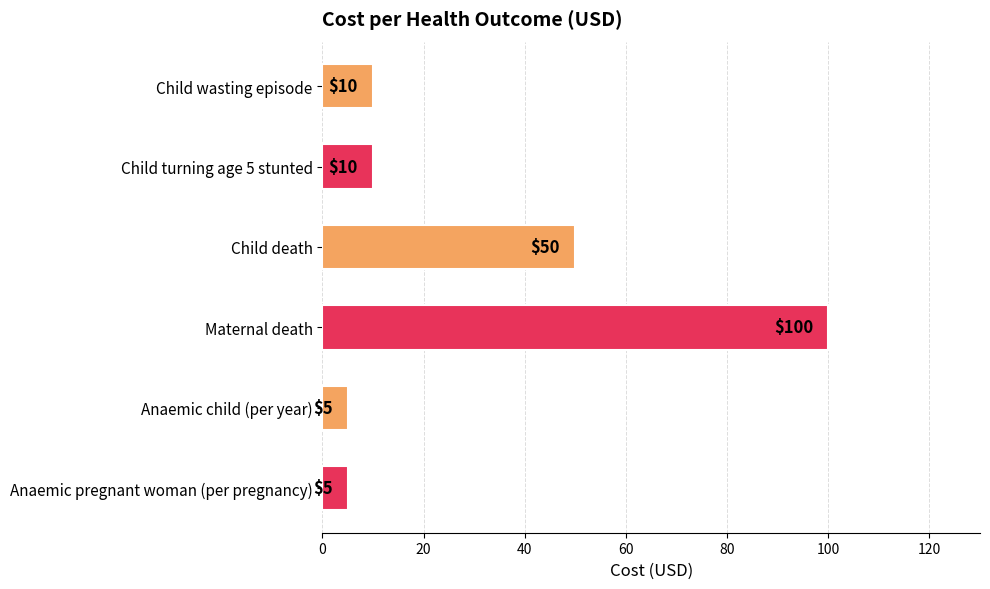

Where is the data nearest to the value 52?

Child death